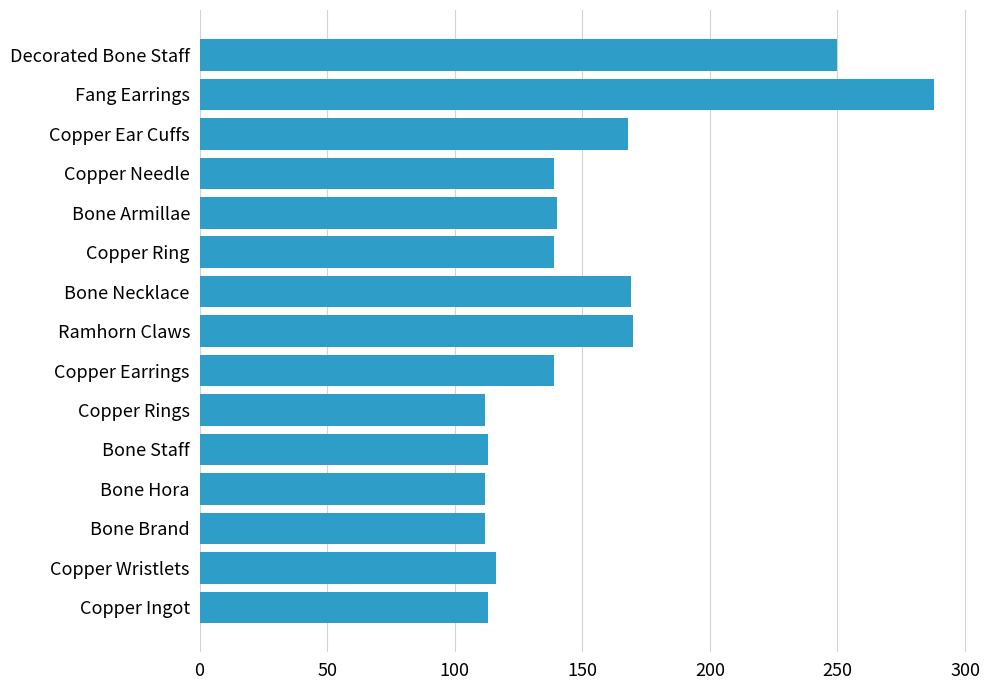

What is the sum of all values?

2280